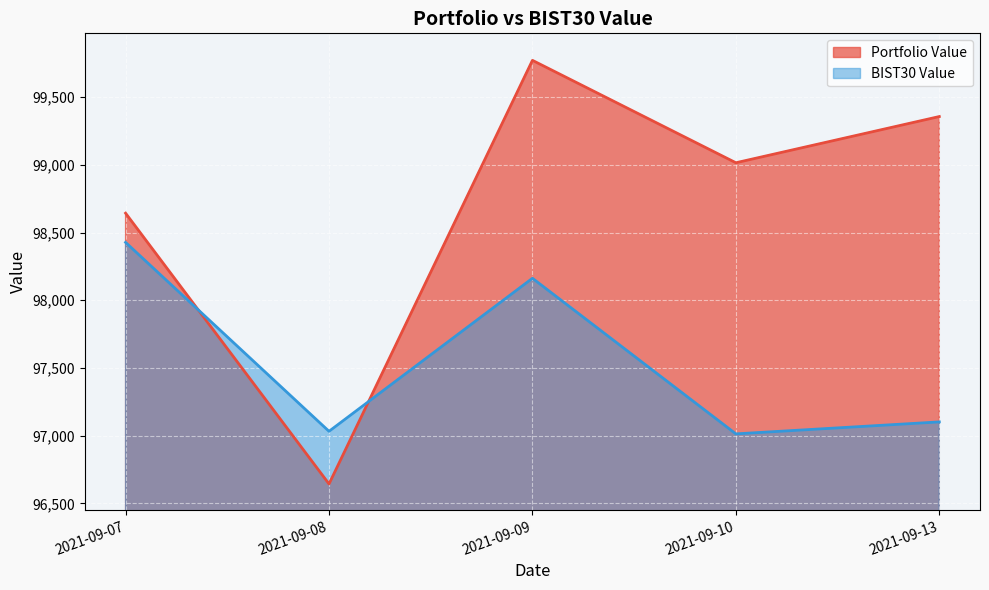

Read the Portfolio Value value at 2021-09-07.

98643.3